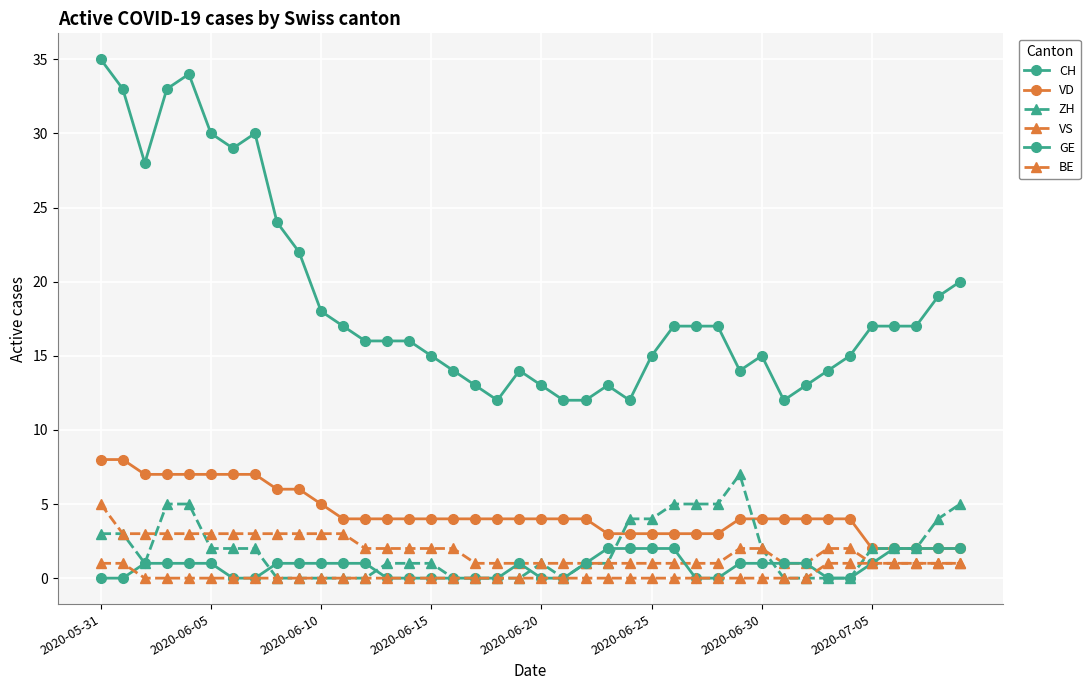

How many series are shown in this chart?

6